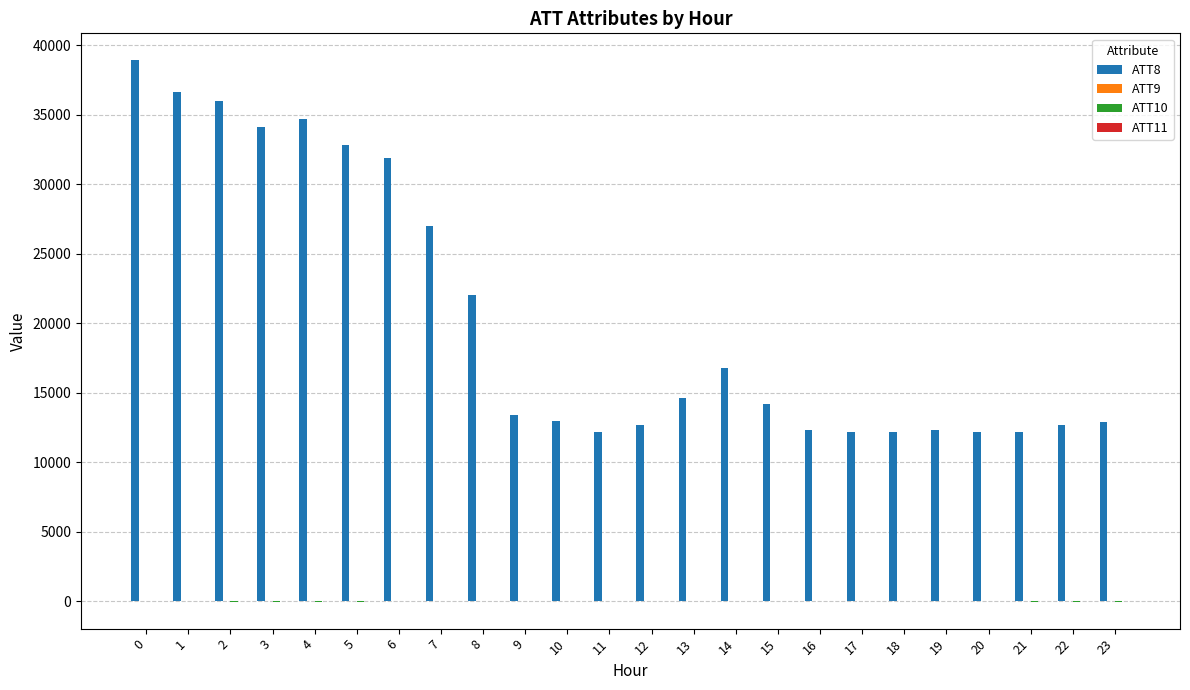

The value of ATT8 at 21 is 20713.6. True or false?

False